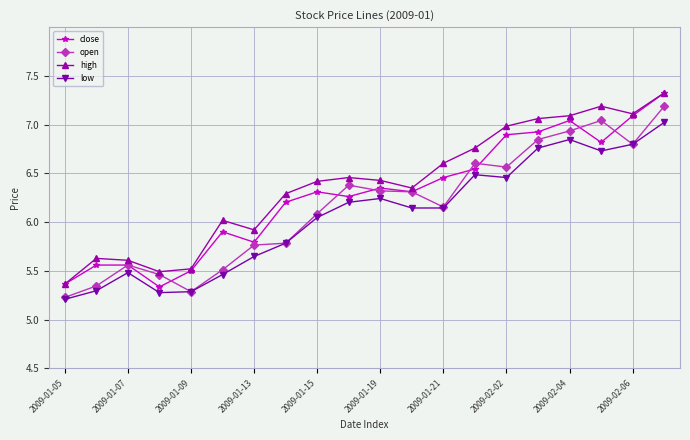

What are all the series names shown in the legend?

close, open, high, low